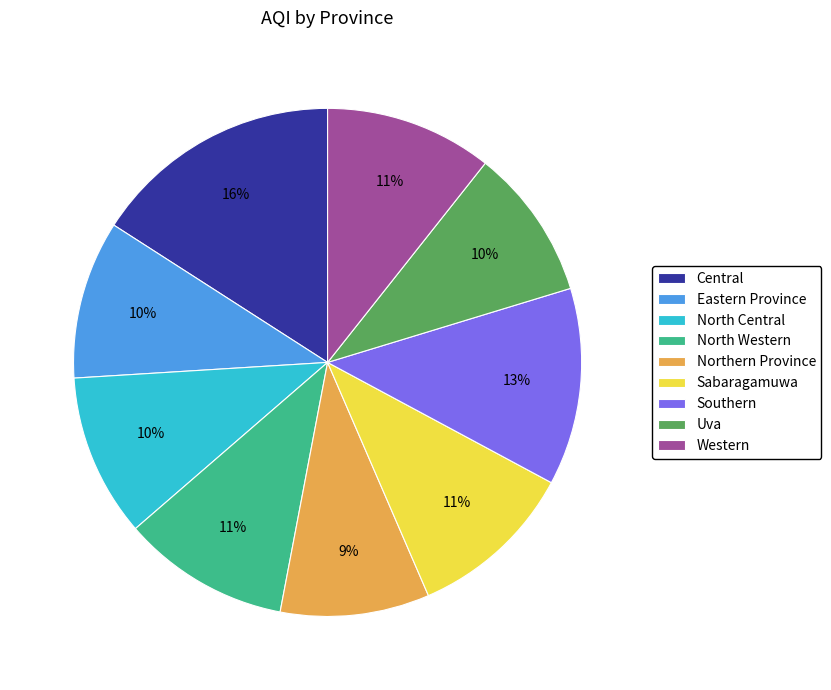

To the nearest percent, what is the average slice percentage?

11%